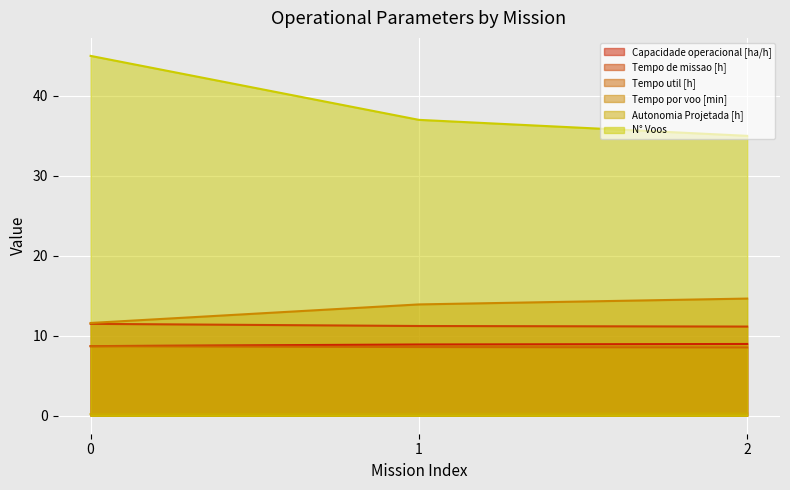

What is the value of the Tempo util [h] point at the 1st from the left?

8.7